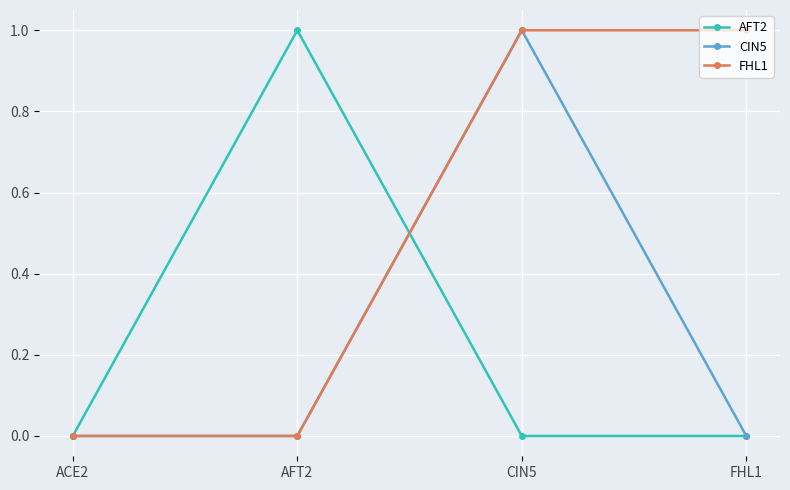

How many lines are shown in the chart?

3